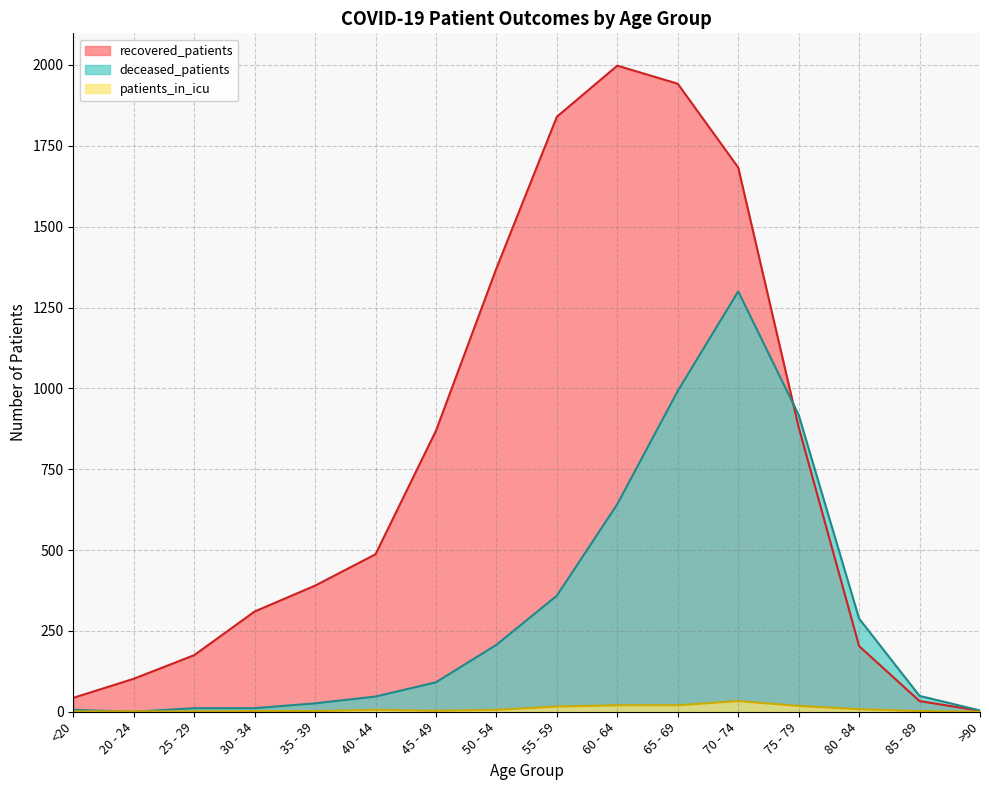

What is the difference between the highest and lowest values at <20?

42